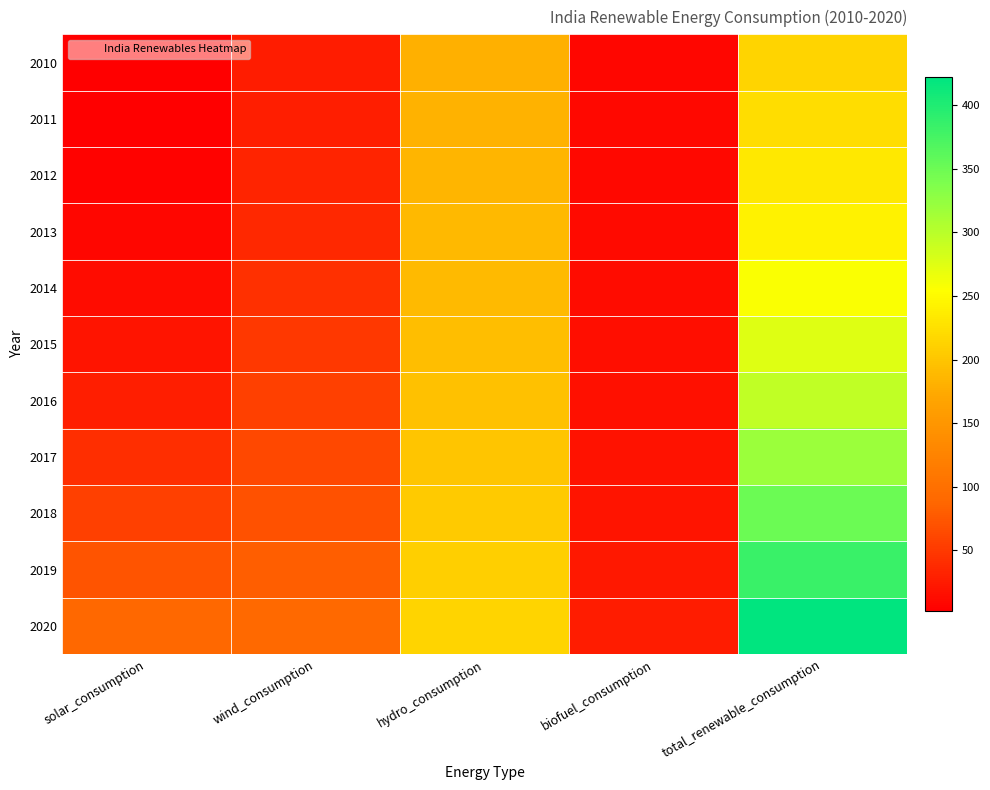

List the series in order of their peak value, highest first.

2020, 2019, 2018, 2017, 2016, 2015, 2014, 2013, 2012, 2011, 2010